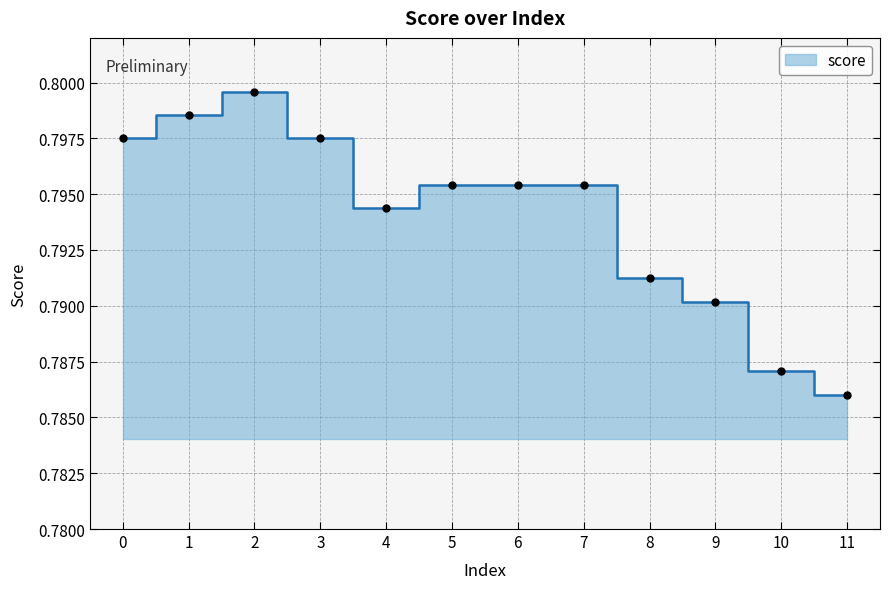

How many interior local valleys (lower than both neighbors) does the data have?

1